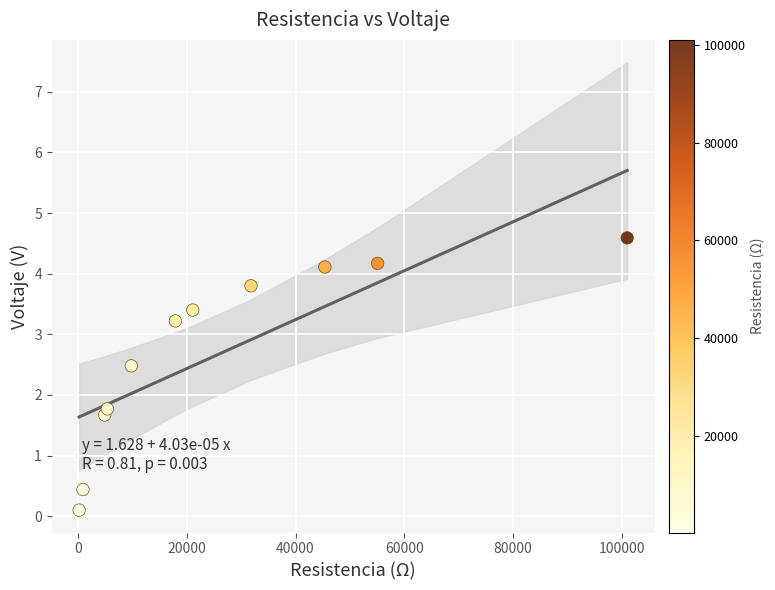

What Y value in the scatter plot is closest to 2?

1.8